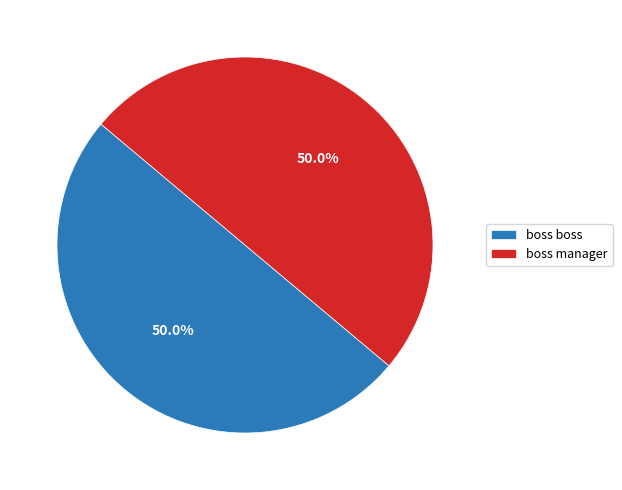

What percentage is NOT represented by boss boss?

50.0%